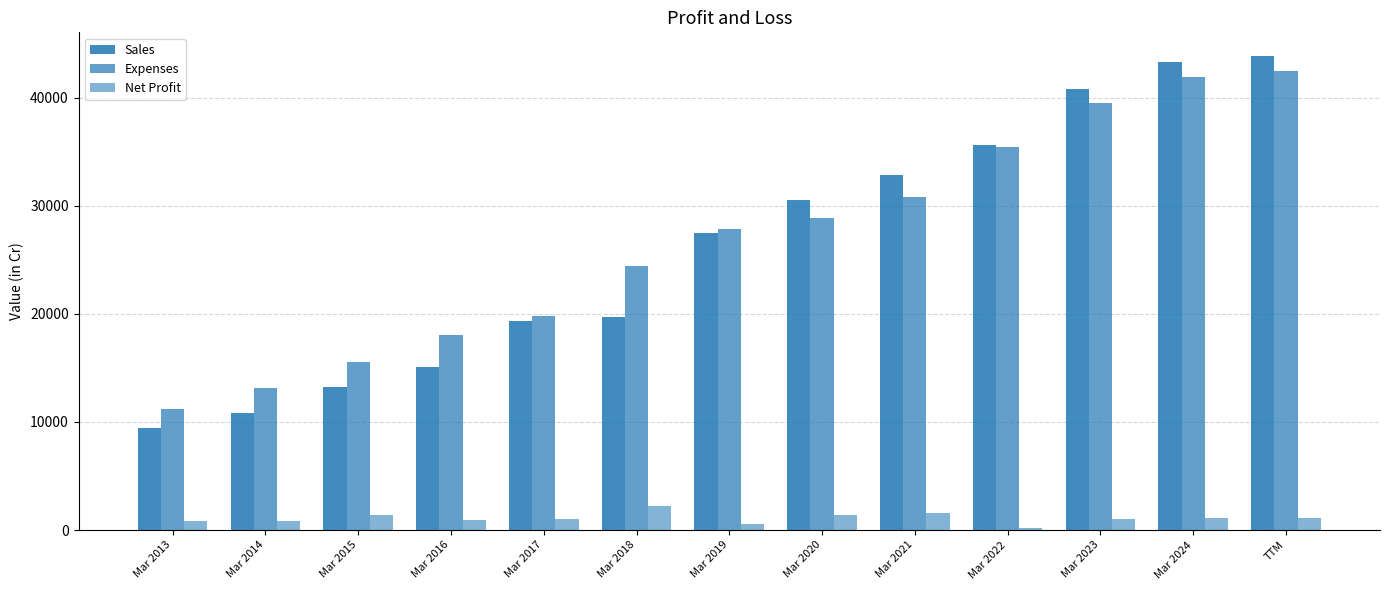

What is the difference between the maximum and second lowest values in the Net Profit series?

1621